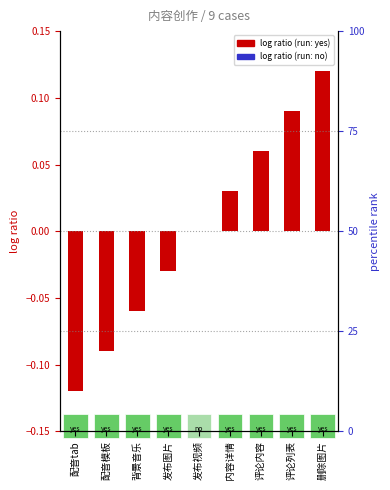

List the labels in order of value, smallest first.

配音tab, 配音模板, 背景音乐, 发布图片, 发布视频, 内容详情, 评论内容, 评论列表, 删除图片